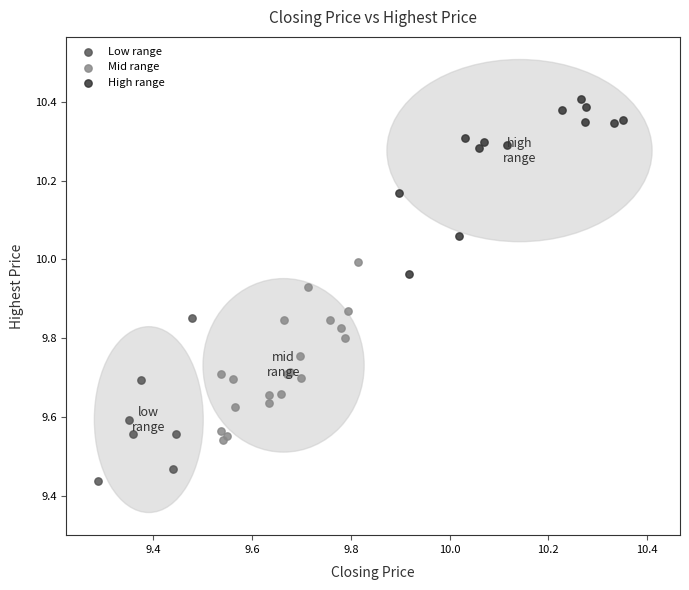

Which series reaches the maximum Y coordinate?

High range